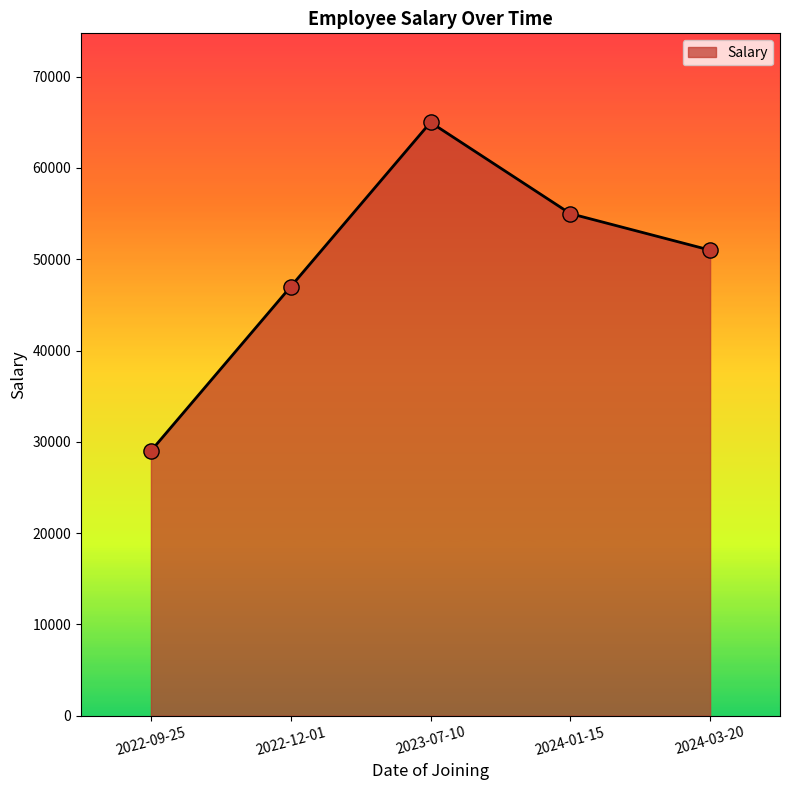

What is the change in value from 2022-12-01 to 2024-03-20?

+4000